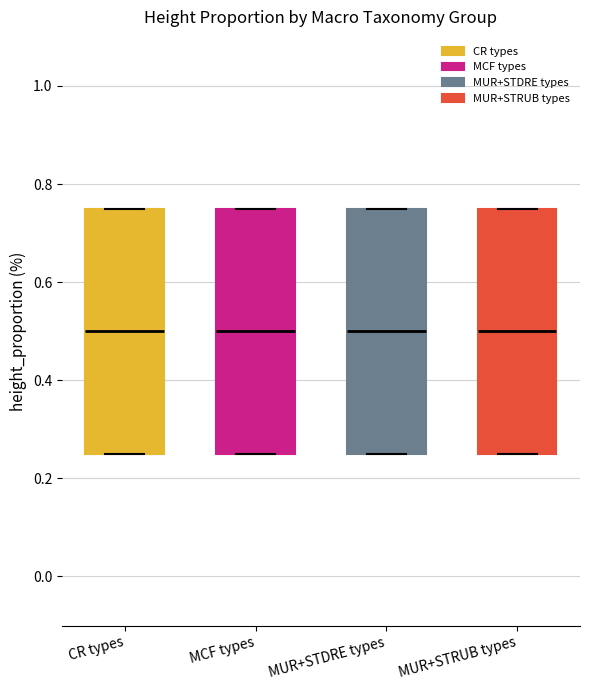

Reading left to right, read every box against the y-axis: the position of its median line, the range the box covers, and the ends of its whiskers. The values are not printed on the chart, so give them approximately, as read against the axis.

CR types: median 0.50, box 0.26 to 0.76, whiskers 0.26 to 0.76
MCF types: median 0.50, box 0.26 to 0.76, whiskers 0.26 to 0.76
MUR+STDRE types: median 0.50, box 0.26 to 0.76, whiskers 0.26 to 0.76
MUR+STRUB types: median 0.50, box 0.26 to 0.76, whiskers 0.26 to 0.76